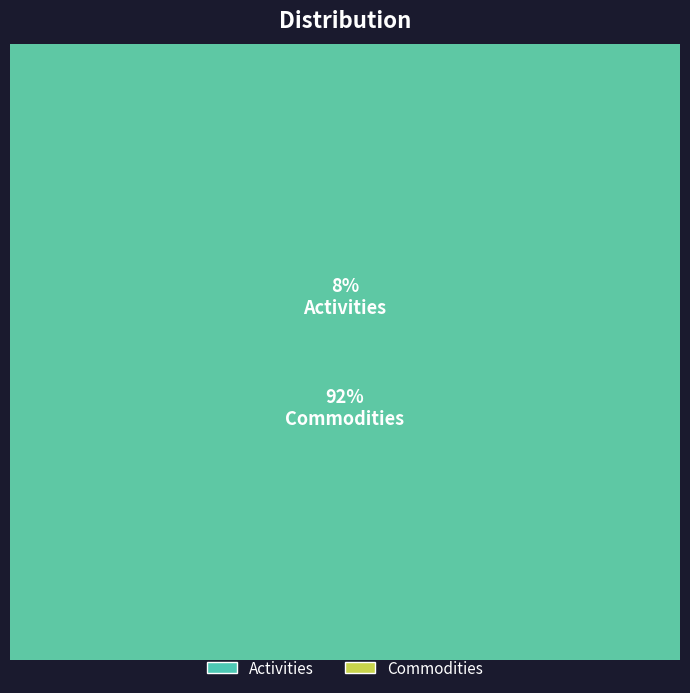

Rank the categories by value from lowest to highest.

Activities, Commodities